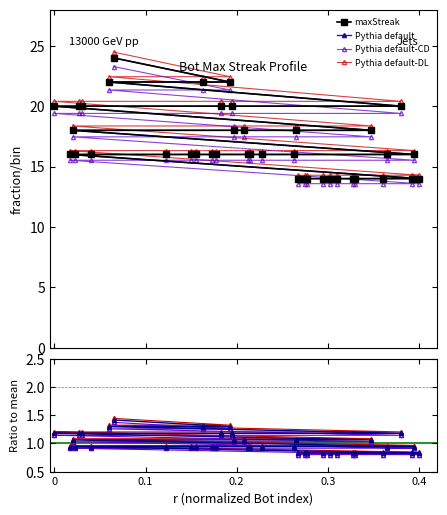

What is the smallest value displayed?

14